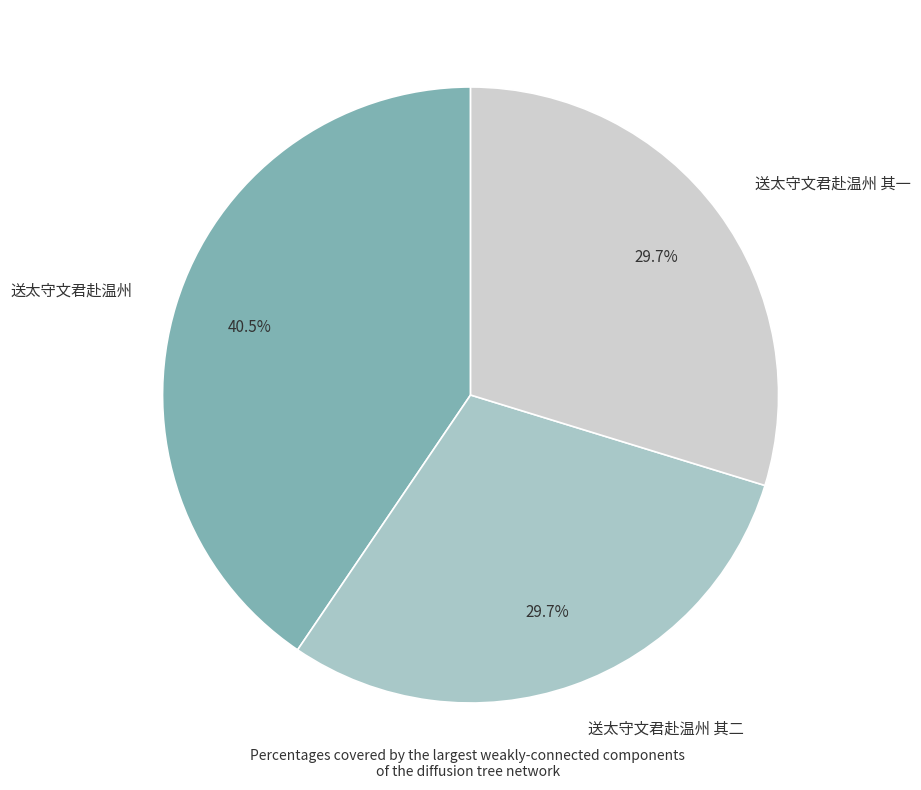

To the nearest percent, what percentage of the pie is 送太守文君赴温州 其一?

30%